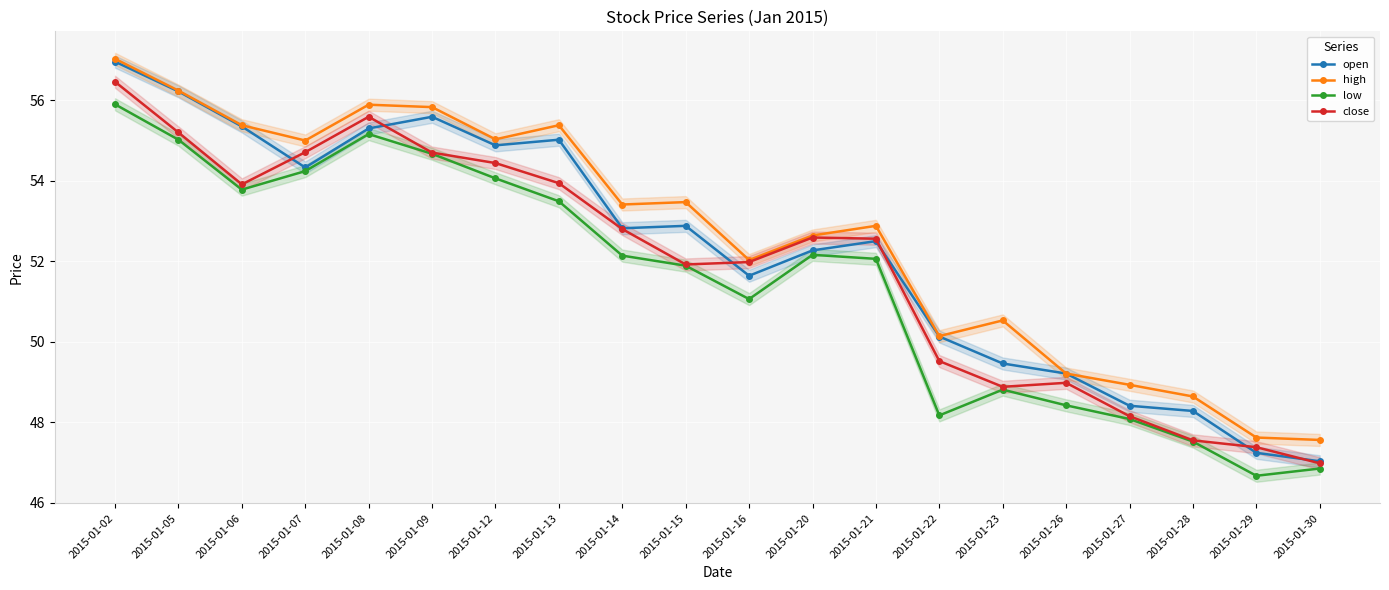

Reading left to right, what are all the values shown in this chart?

open: 57.0	56.2	55.4	54.3	55.3	55.6	54.9	55.0	52.8	52.9	51.6	52.3	52.5	50.1	49.5	49.2	48.4	48.3	47.2	47.0
high: 57.0	56.2	55.4	55.0	55.9	55.8	55.0	55.4	53.4	53.5	52.0	52.6	52.9	50.1	50.5	49.2	48.9	48.6	47.6	47.6
low: 55.9	55.0	53.8	54.2	55.2	54.7	54.1	53.5	52.1	51.9	51.1	52.2	52.1	48.2	48.8	48.4	48.1	47.5	46.7	46.9
close: 56.5	55.2	53.9	54.7	55.6	54.7	54.4	53.9	52.8	51.9	52.0	52.6	52.6	49.5	48.9	49.0	48.1	47.5	47.4	47.0